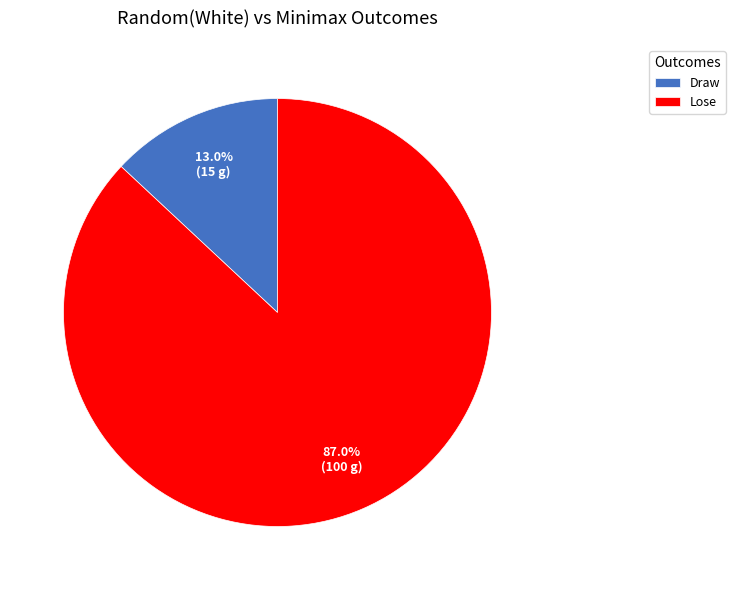

Is there any slice that represents more than half of the pie?

Yes